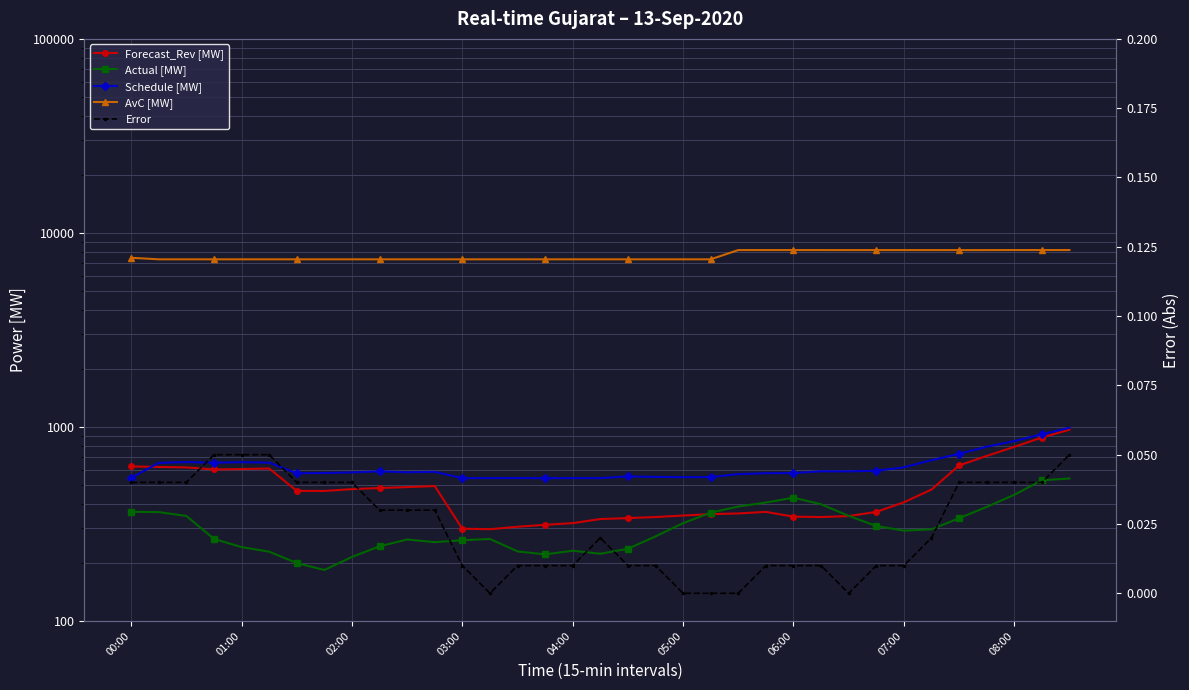

What is the lowest value of the Actual [MW] series?

183.2